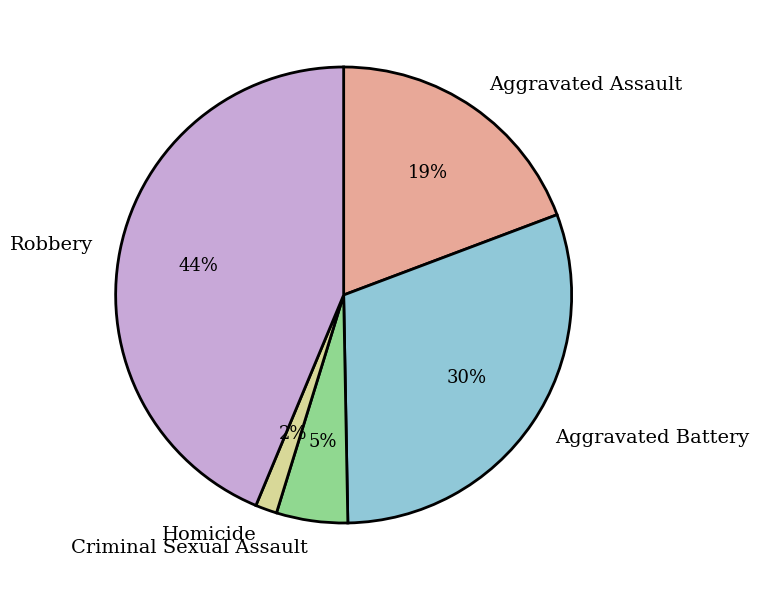

Approximately how many times larger is the value at Aggravated Assault compared to Criminal Sexual Assault?

3.8